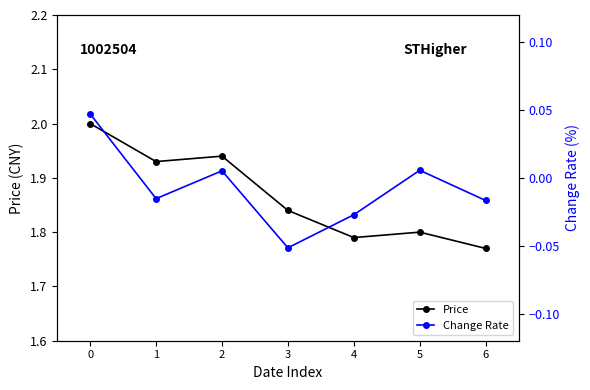

True or false: Change Rate has more than 0 interior local peaks.

True